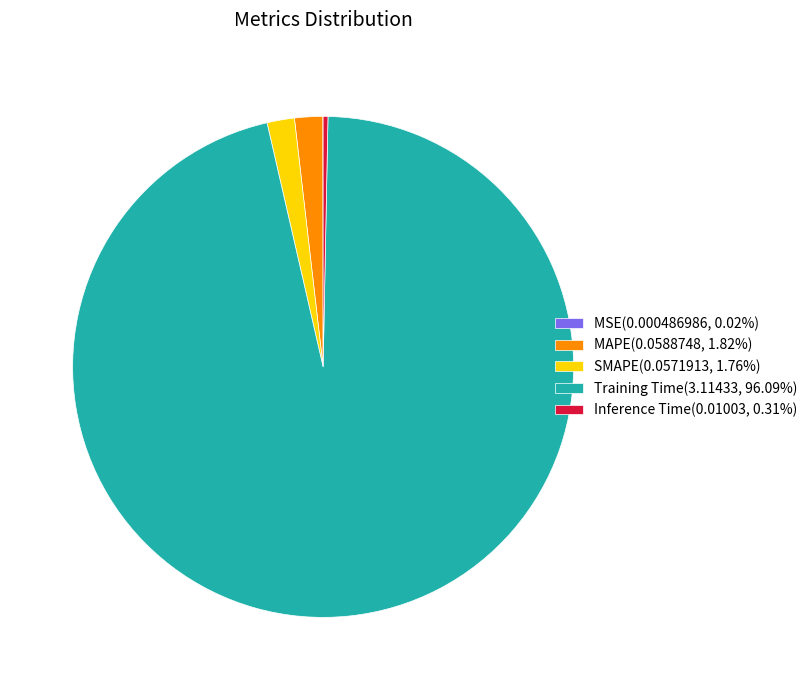

Is there a majority slice in this chart?

Yes